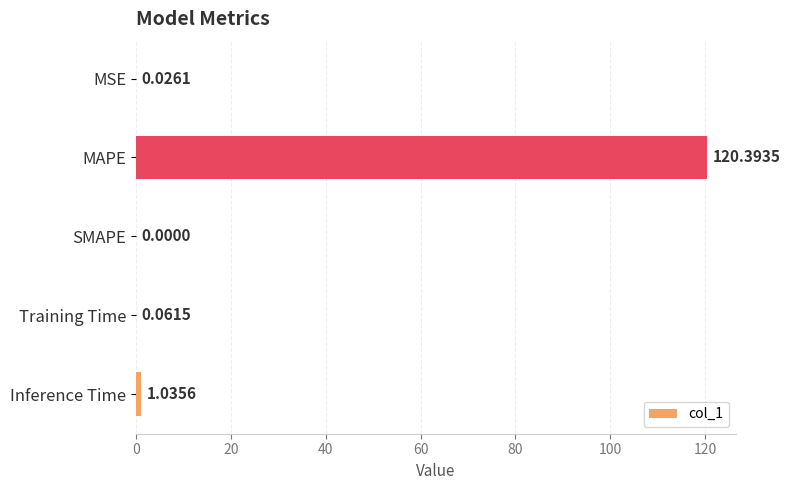

What is the change in value from MSE to MAPE?

+120.4